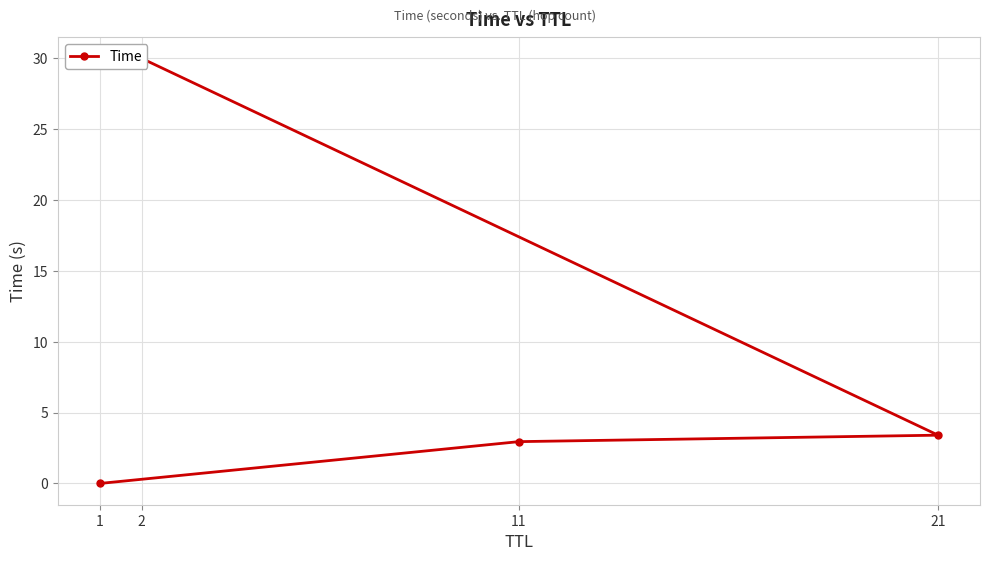

Rank the categories by value from lowest to highest.

1, 11, 21, 2